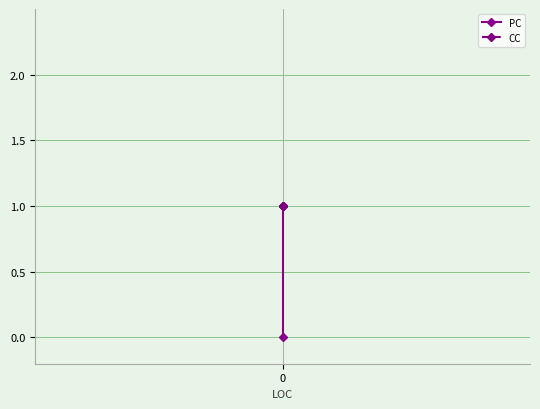

Which series changed the most between 0 and 1?

PC